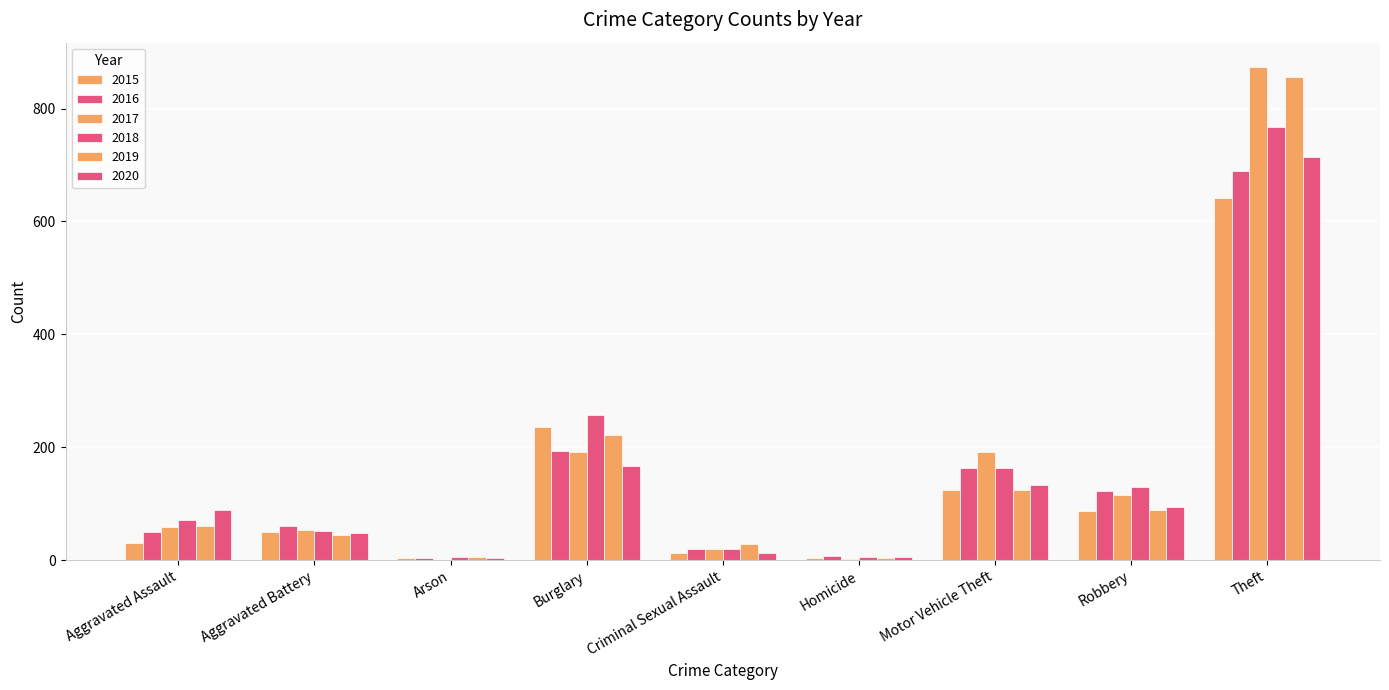

Rank the series at Motor Vehicle Theft from highest to lowest value.

2017, 2018, 2016, 2020, 2015, 2019